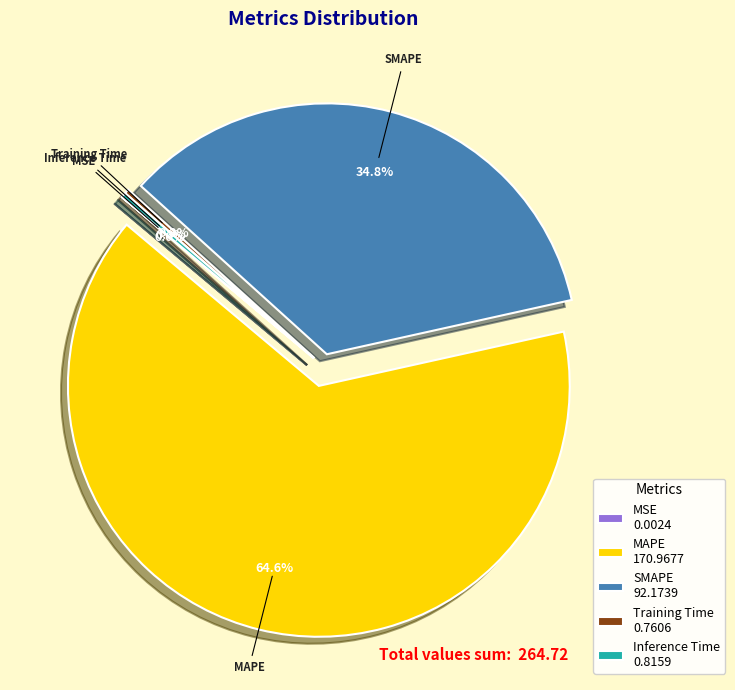

Between Inference Time and SMAPE, which is larger?

SMAPE